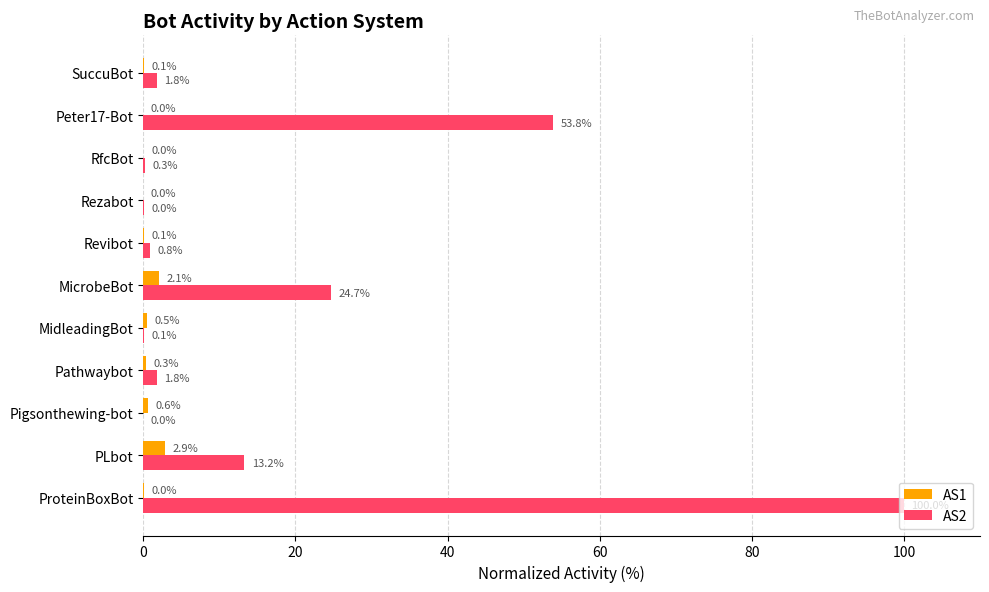

What are all the series names shown in the legend?

AS1, AS2